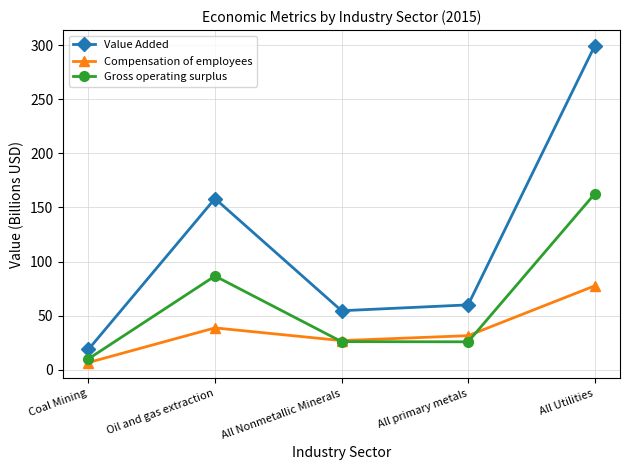

Which series has the largest total across all categories?

Value Added